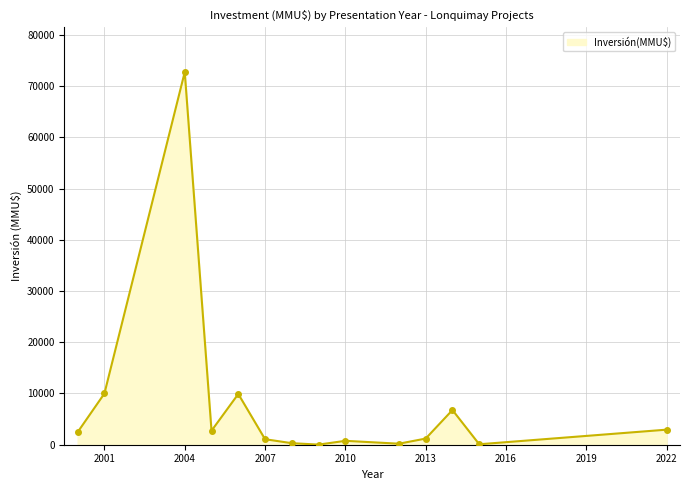

How many series are shown in this chart?

1